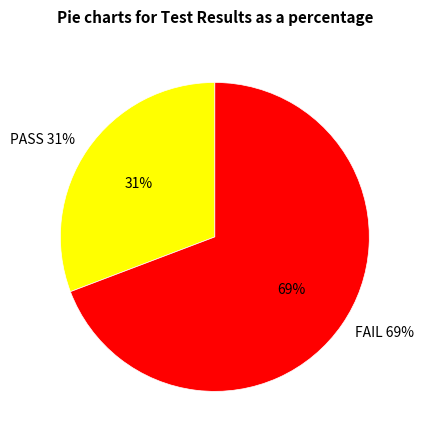

To the nearest percent, what percentage of the pie is FAIL?

69%